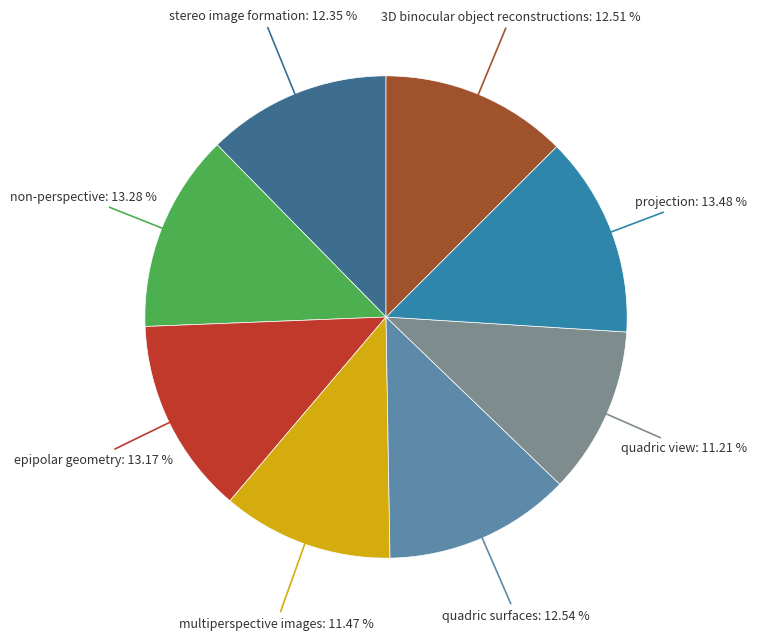

How many segments does this pie chart have?

8